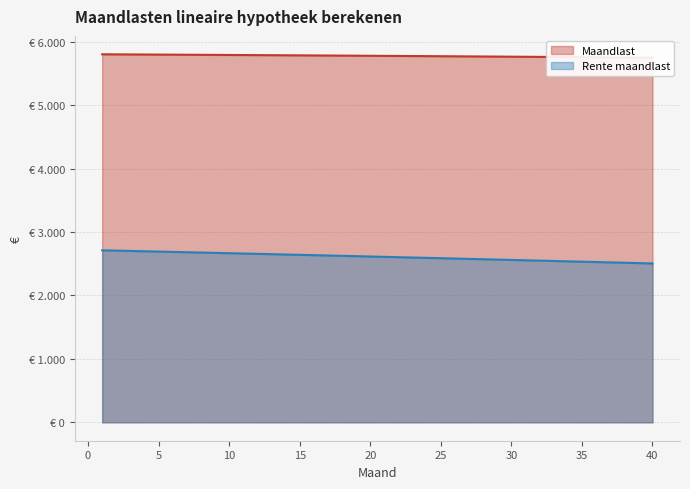

Which series changed the most between 2 and 28?

Rente maandlast